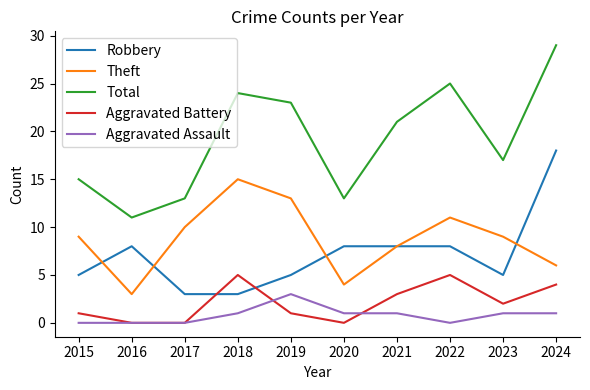

What is the spread (max minus min) of values at 2021?

20